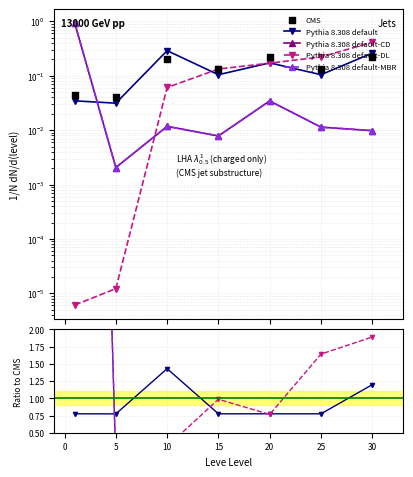

Is the value of Pythia 8.308 default-DL at 25 greater than the value of Pythia 8.308 default-MBR at 20?

Yes